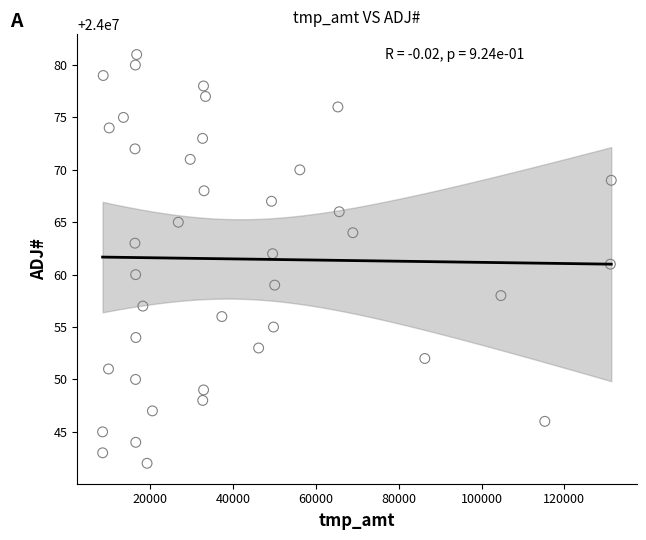

What is the range of Y values (max minus min)?

39